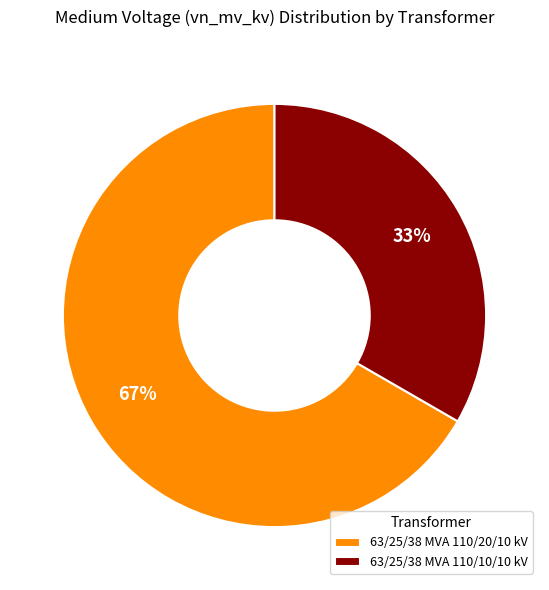

Which slice is the largest?

63/25/38 MVA 110/20/10 kV